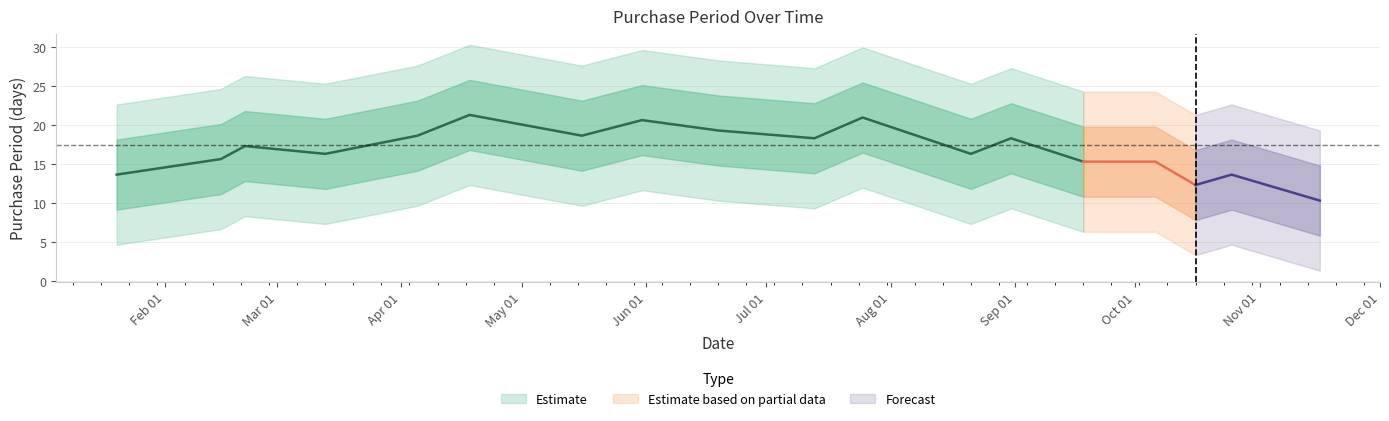

Which has a higher value, 2017-06-19 or 2017-09-18?

2017-06-19